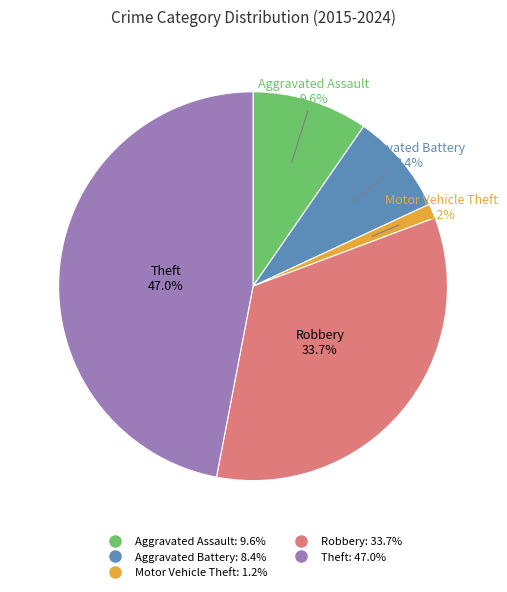

Do Motor Vehicle Theft and Robbery together represent more than half of the pie?

No